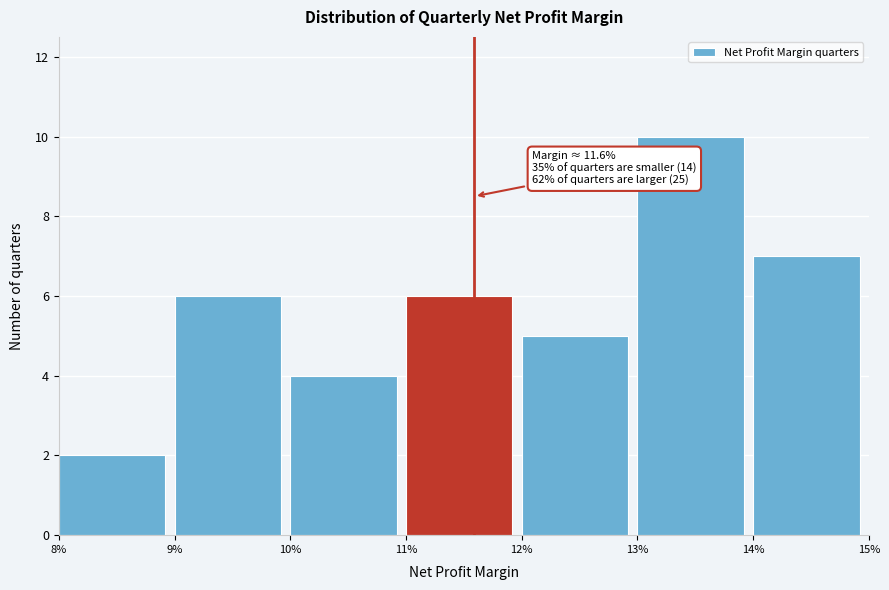

Reading left to right, list all the values displayed in this chart.

8%=2	9%=6	10%=4	11%=6	12%=5	13%=10	14%=7